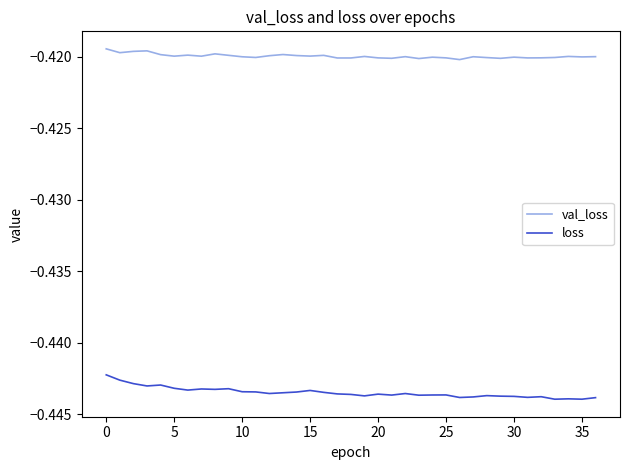

List the series in order of their peak value, lowest first.

loss, val_loss